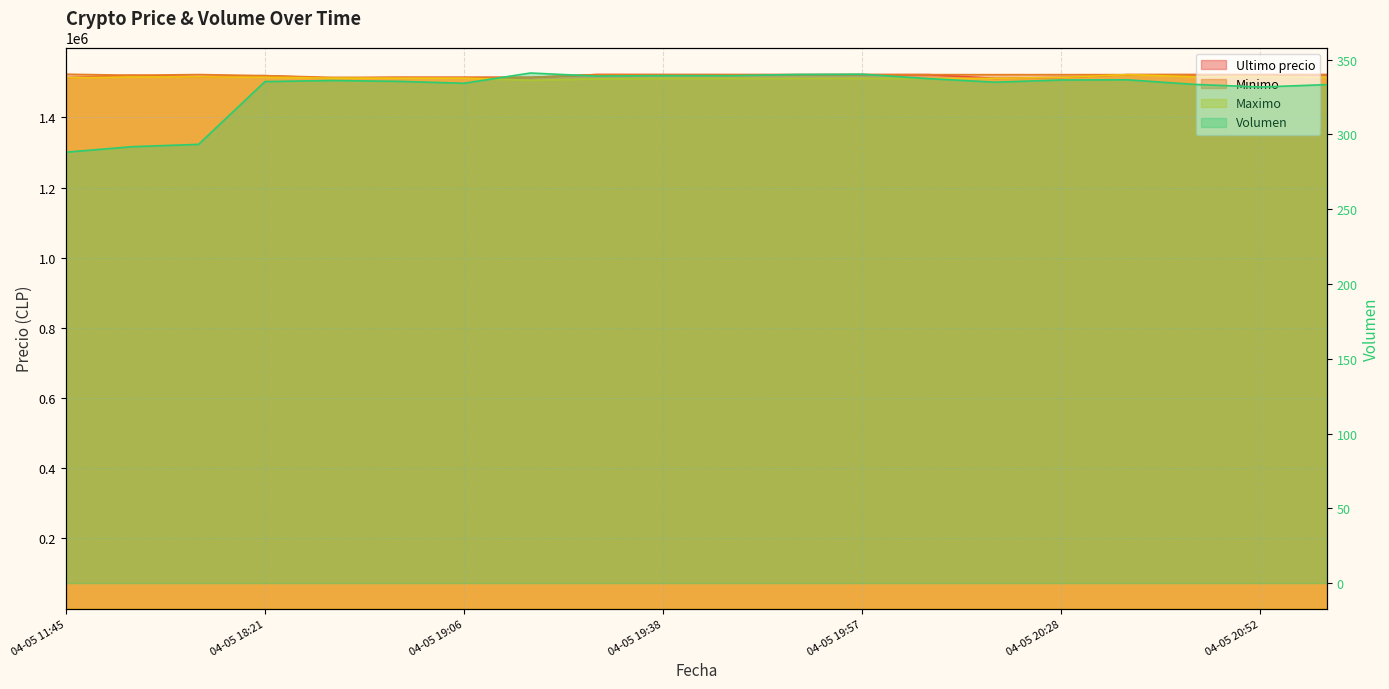

What is the value of the Maximo point at the 7th from the left?

1511710.0